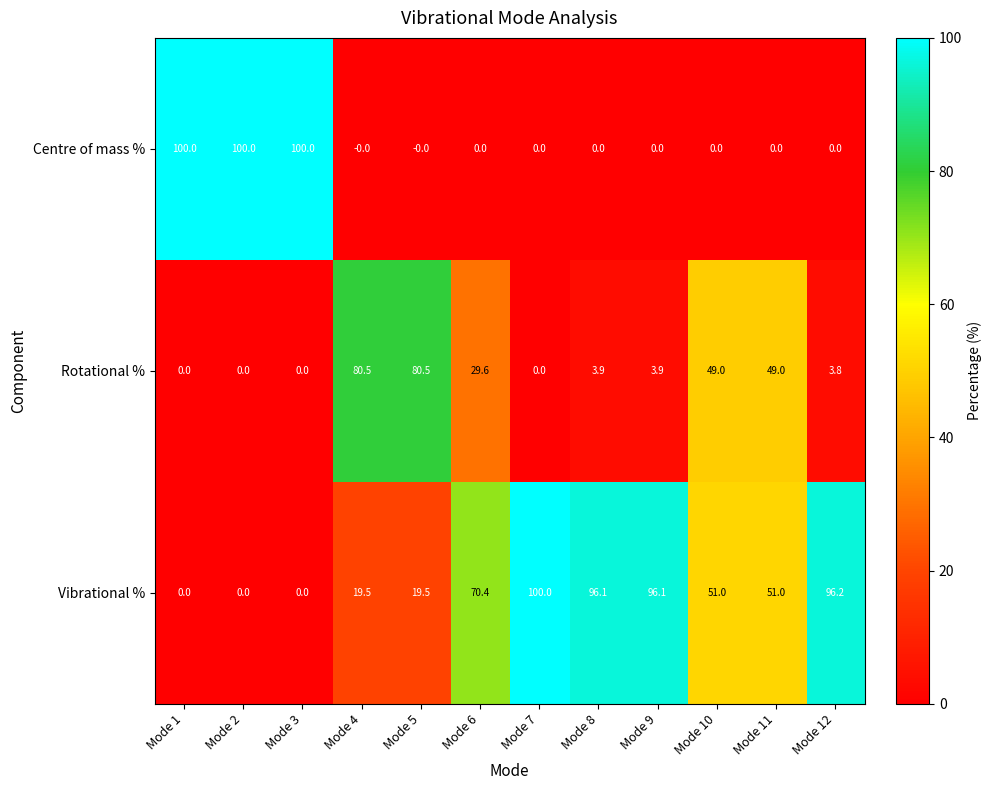

What is the maximum value for Centre of mass %?

100.0